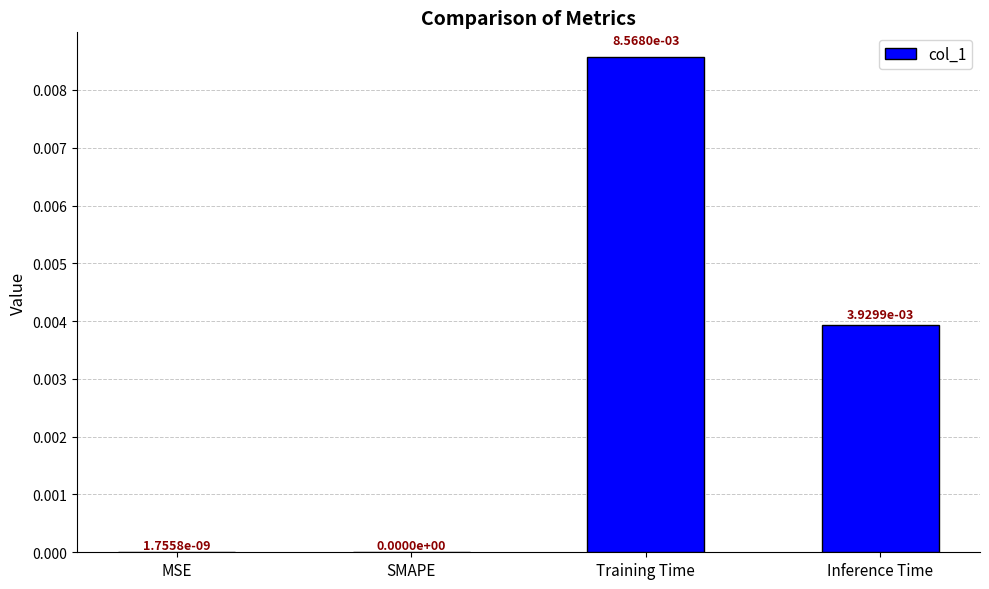

Between SMAPE and Training Time, which is larger?

Training Time